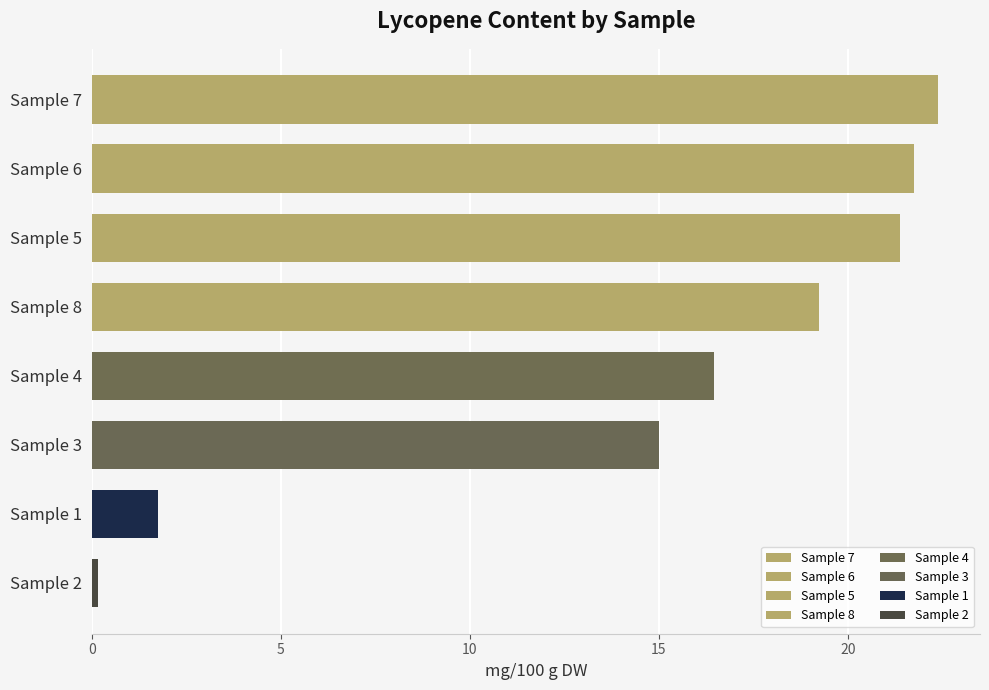

The chart shows a value of 7.3 at Sample 8. True or false?

False